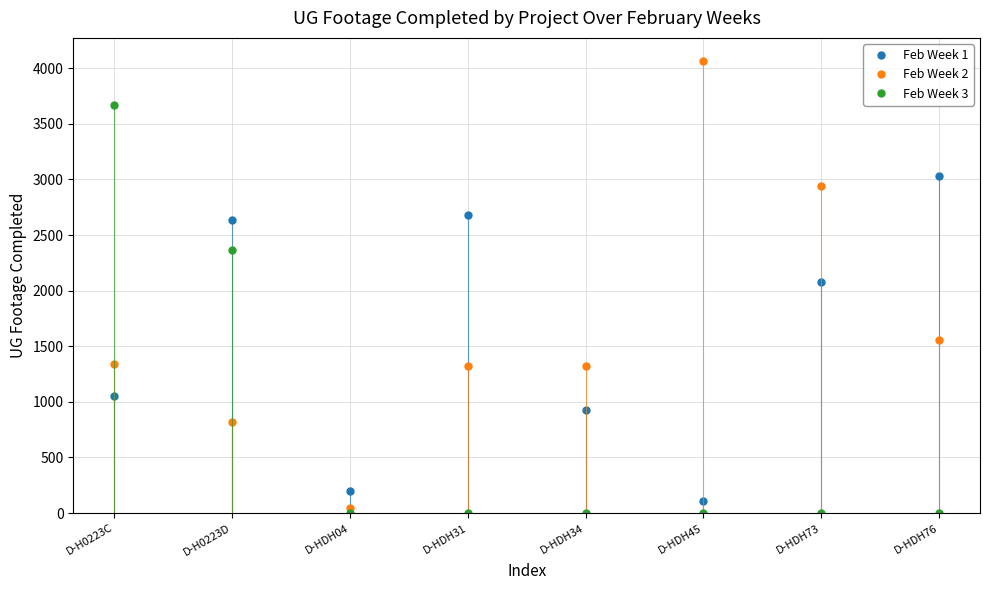

List the series in order of their peak value, highest first.

Feb Week 2, Feb Week 3, Feb Week 1